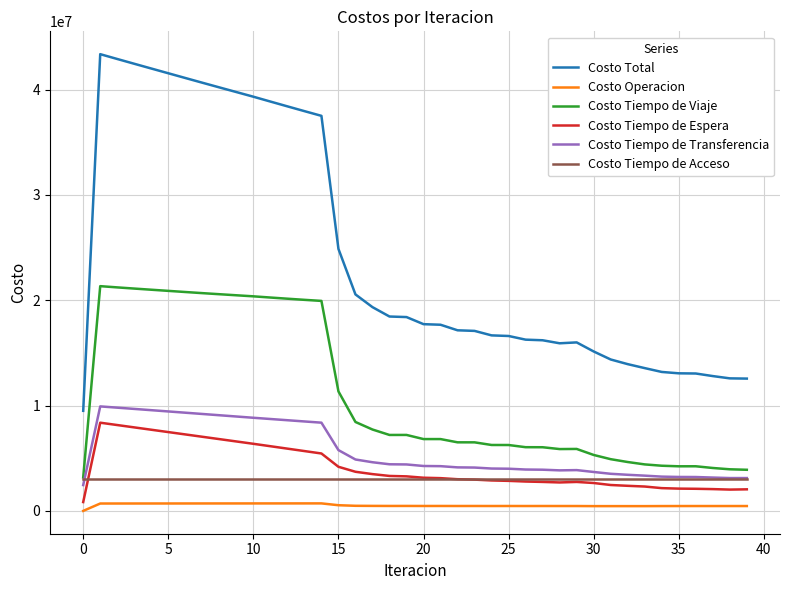

How many values in the Costo Operacion series exceed 466917?

20